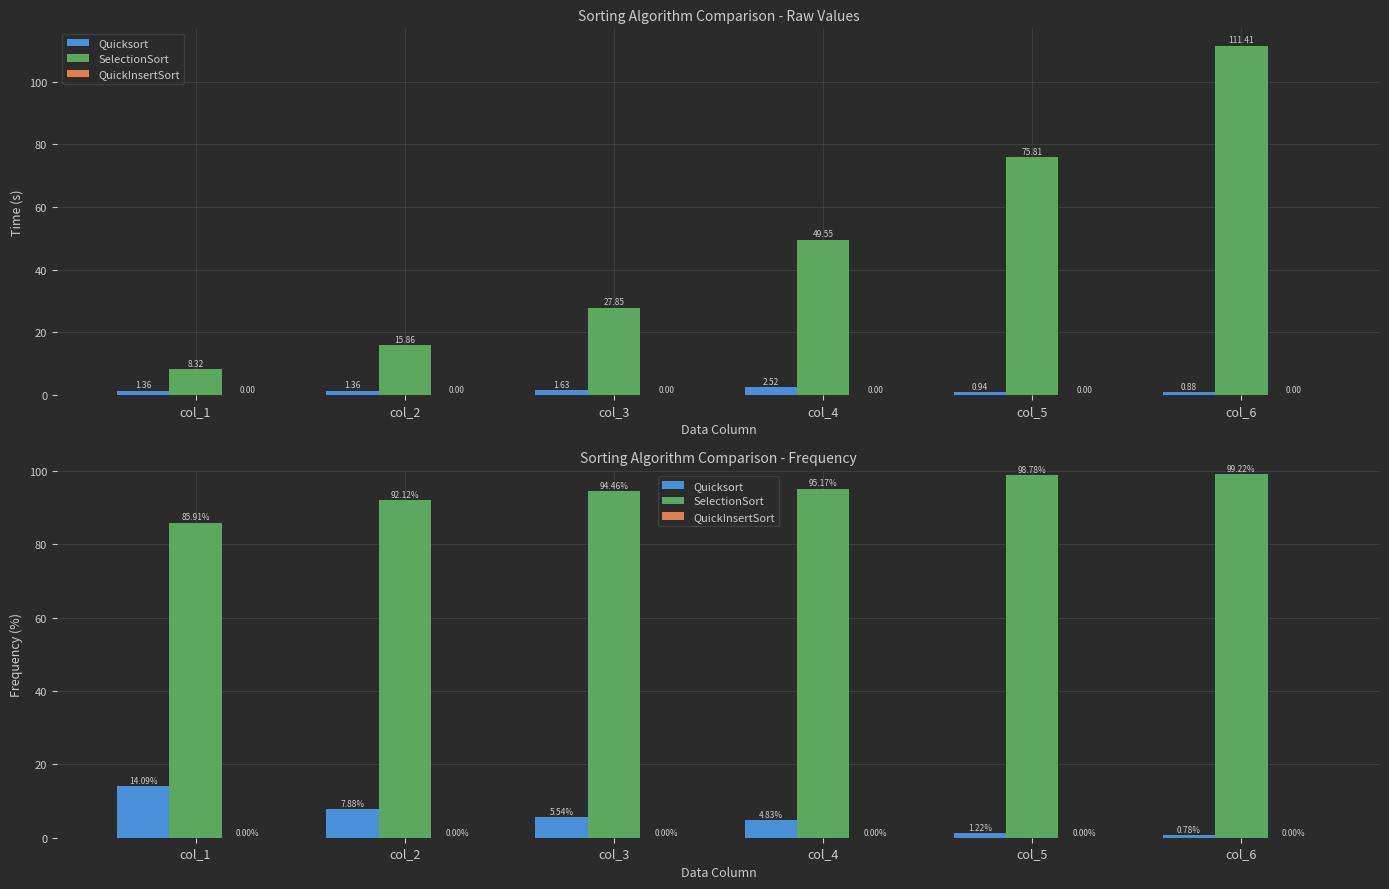

Where is Quicksort nearest to the value 7?

col_2